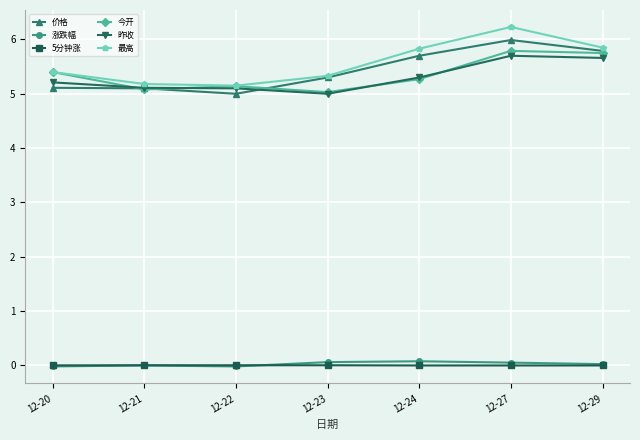

In 最高, how many points are higher than both neighbors (excluding endpoints)?

1